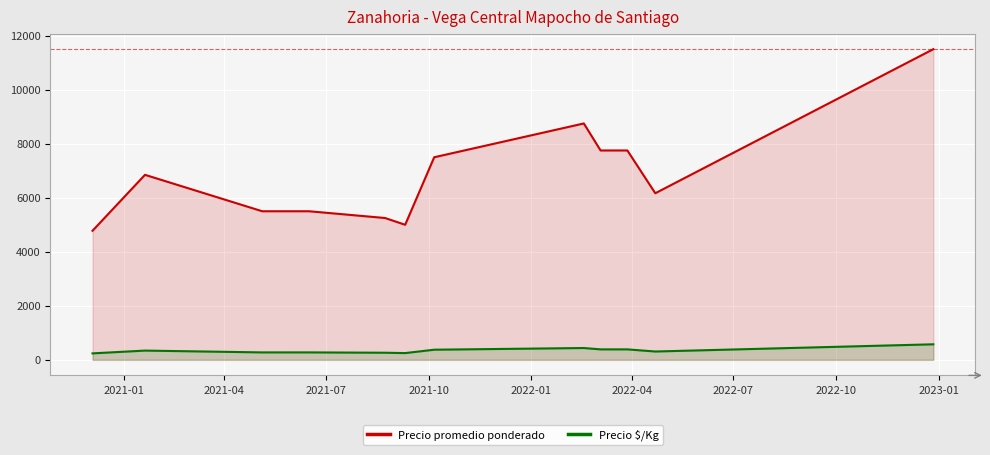

Which series has the widest spread of values?

Precio promedio ponderado